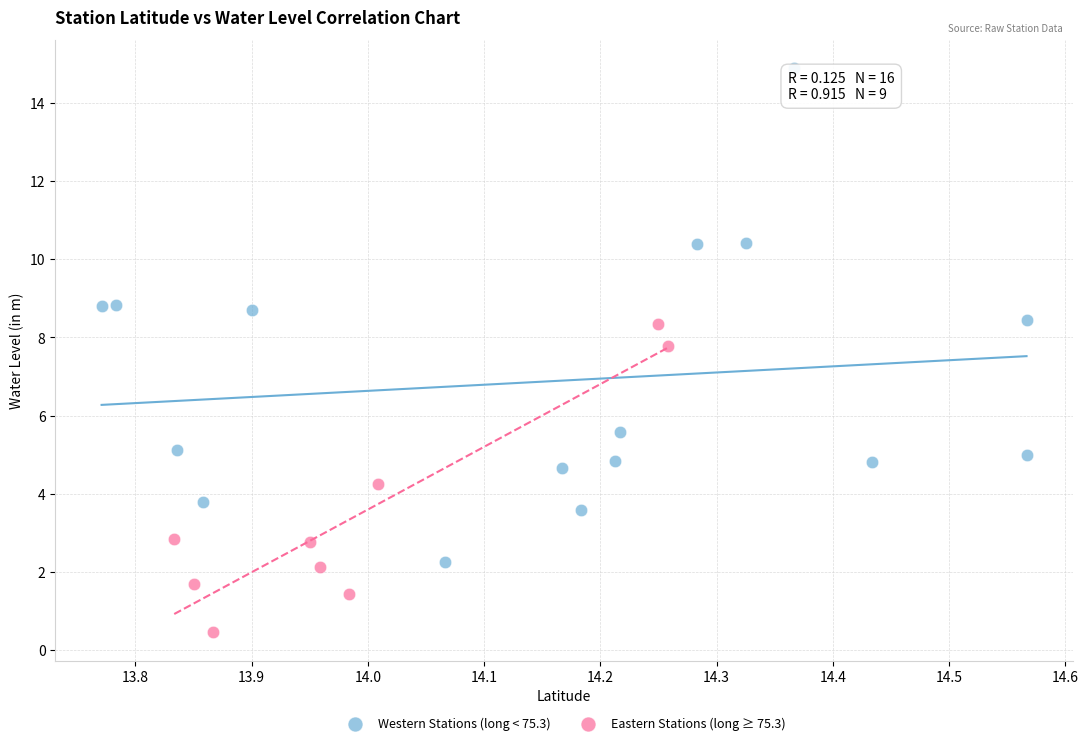

What are all the series names shown in the legend?

Western Stations (long < 75.3), Eastern Stations (long ≥ 75.3)